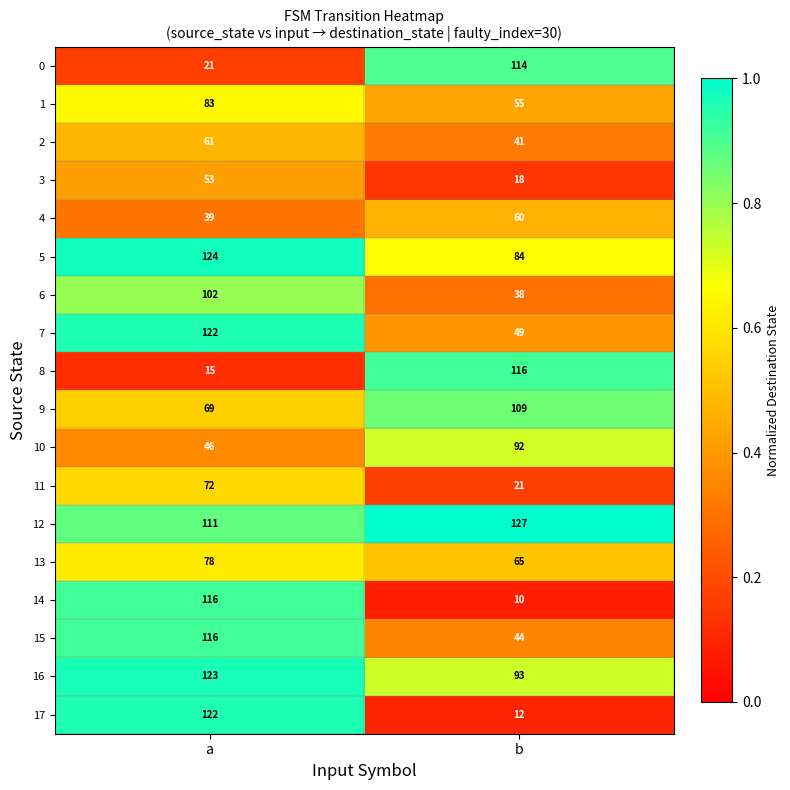

Which series has the widest spread of values?

17